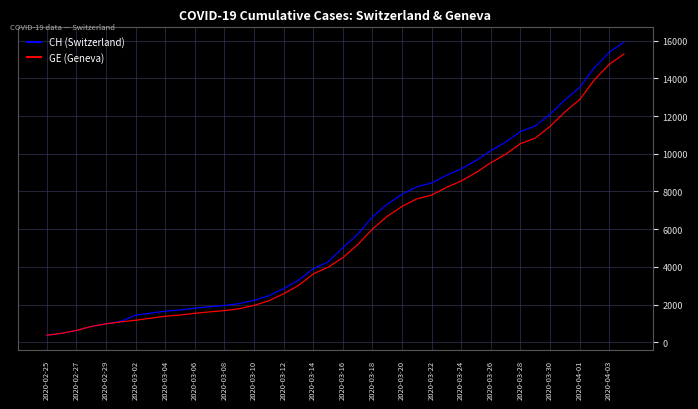

What is the minimum value for GE (Geneva)?

375